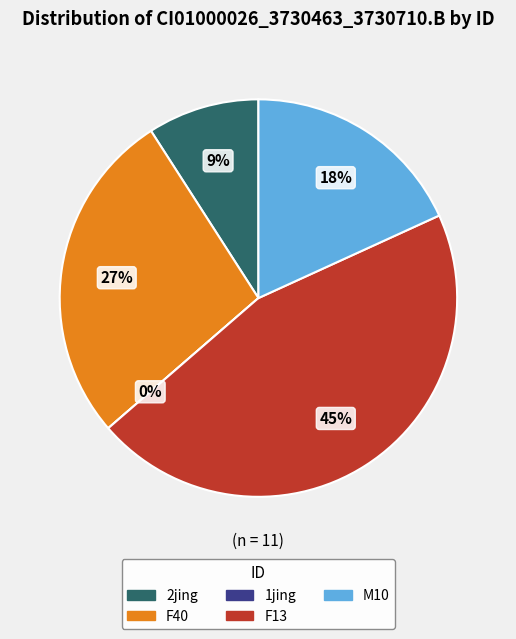

Which has a higher value, F13 or 2jing?

F13